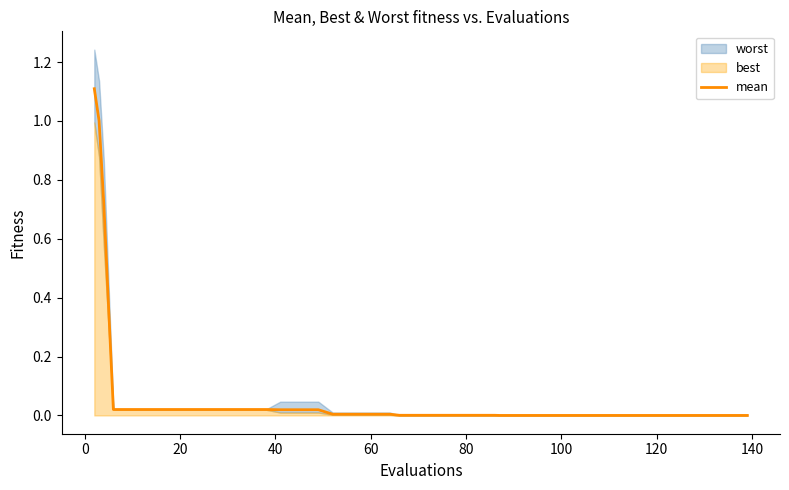

True or false: the data shows 0.0 at 18.

False